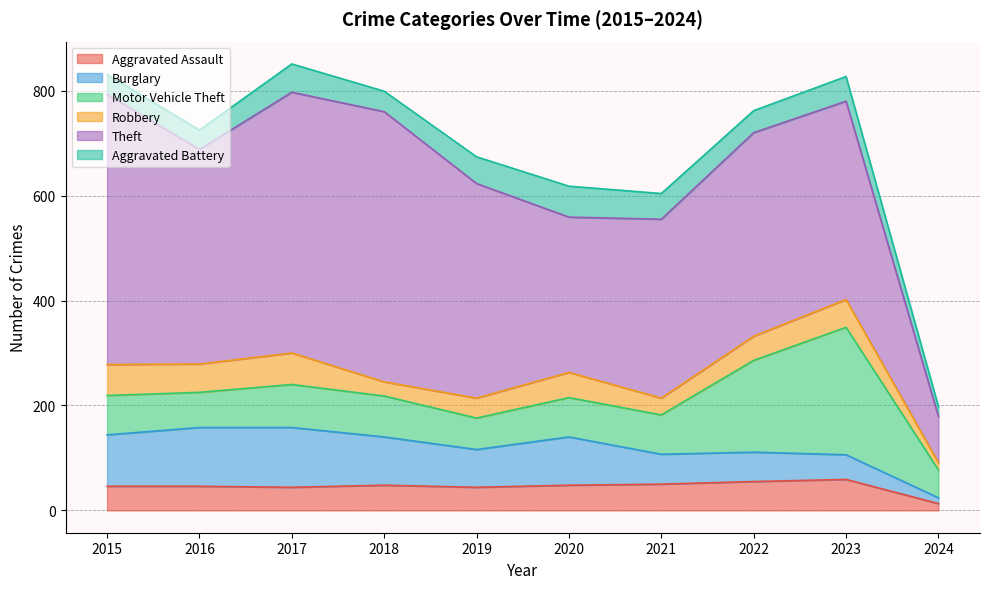

Rank the series by their maximum value, from lowest to highest.

Aggravated Assault, Aggravated Battery, Robbery, Burglary, Motor Vehicle Theft, Theft